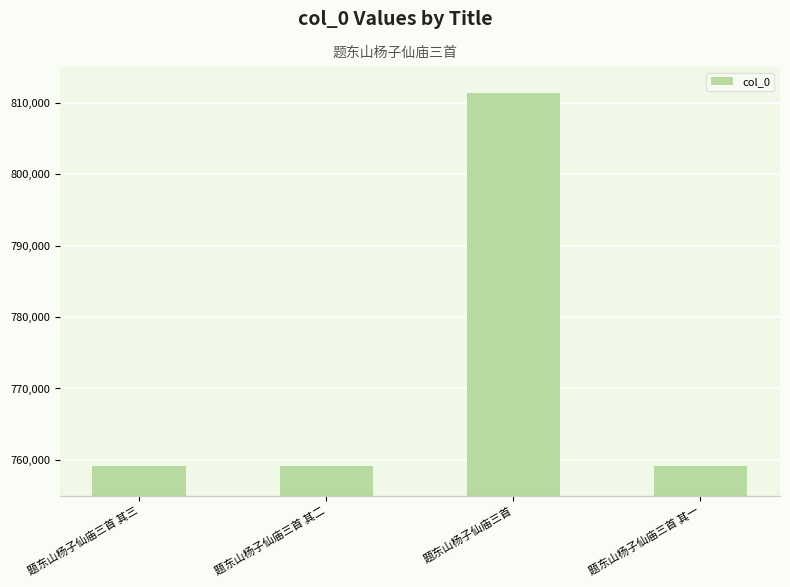

What is the label of the 1st bar from the right?

题东山杨子仙庙三首 其一